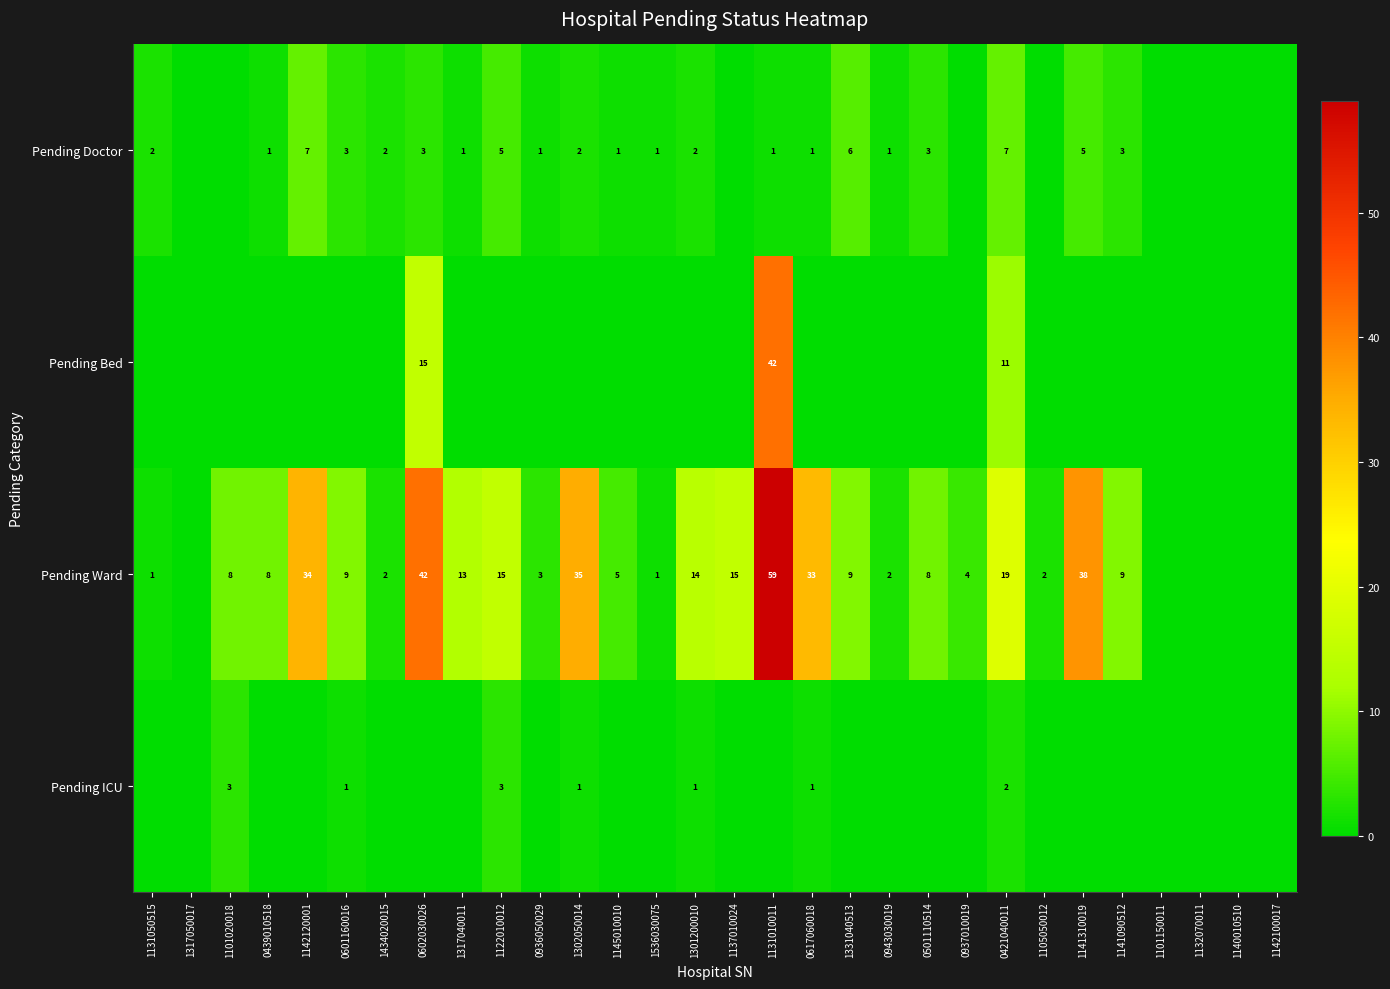

True or false: Pending Doctor has a value of 1 at 0943030019.

True